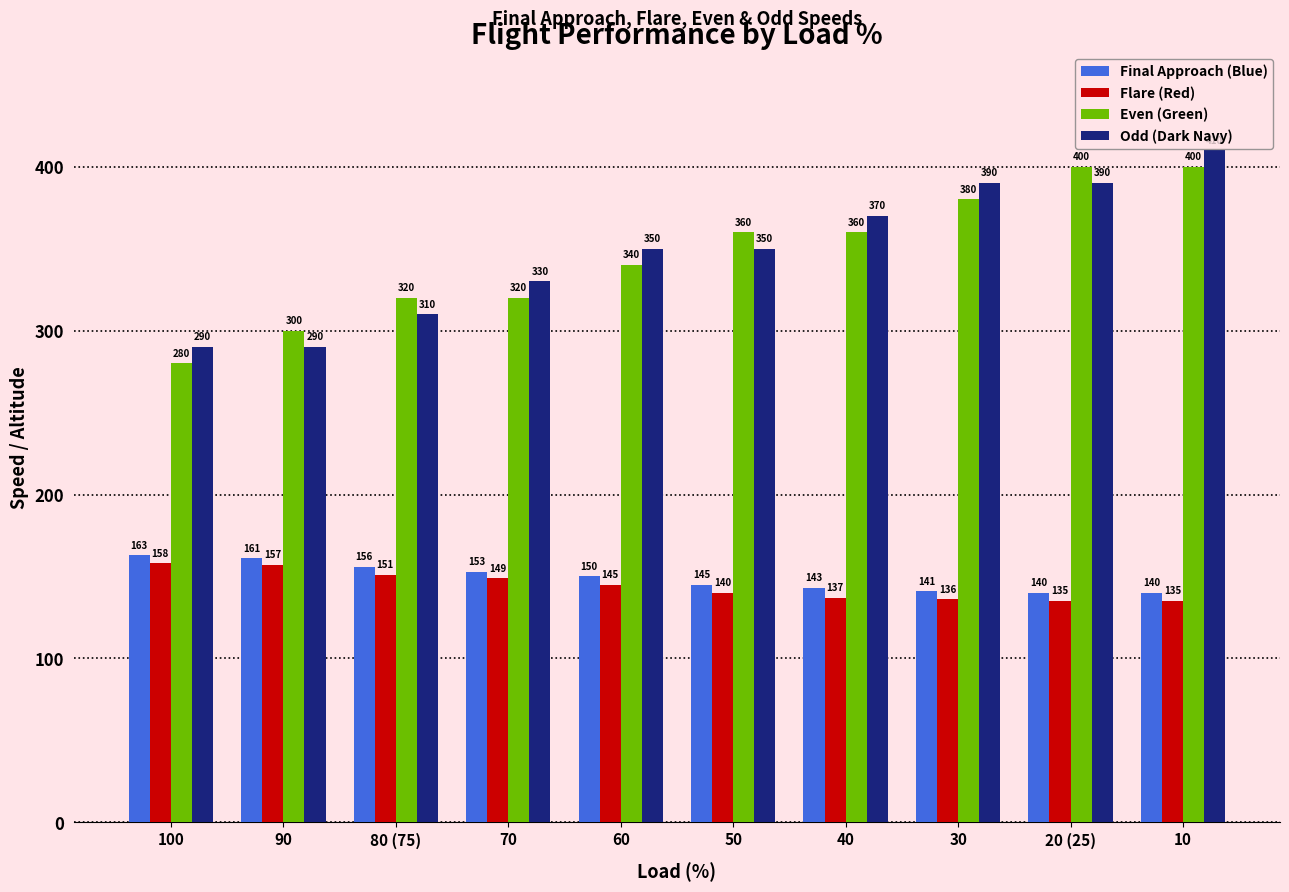

What is the label of the 9th bar from the right?

90